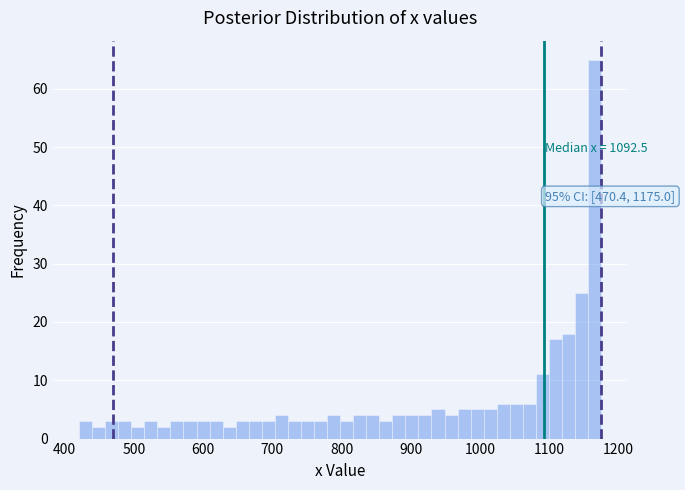

Read against the x-axis, roughly where is the centre of the tallest bar?

1170